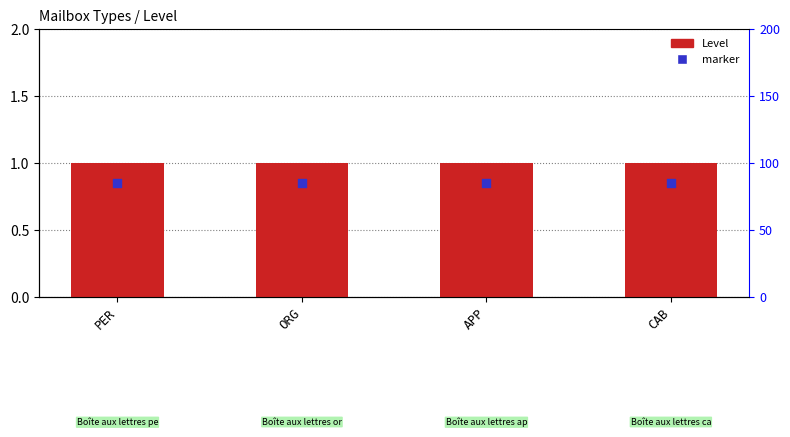

Is the value of marker at APP greater than the value of Level at CAB?

No